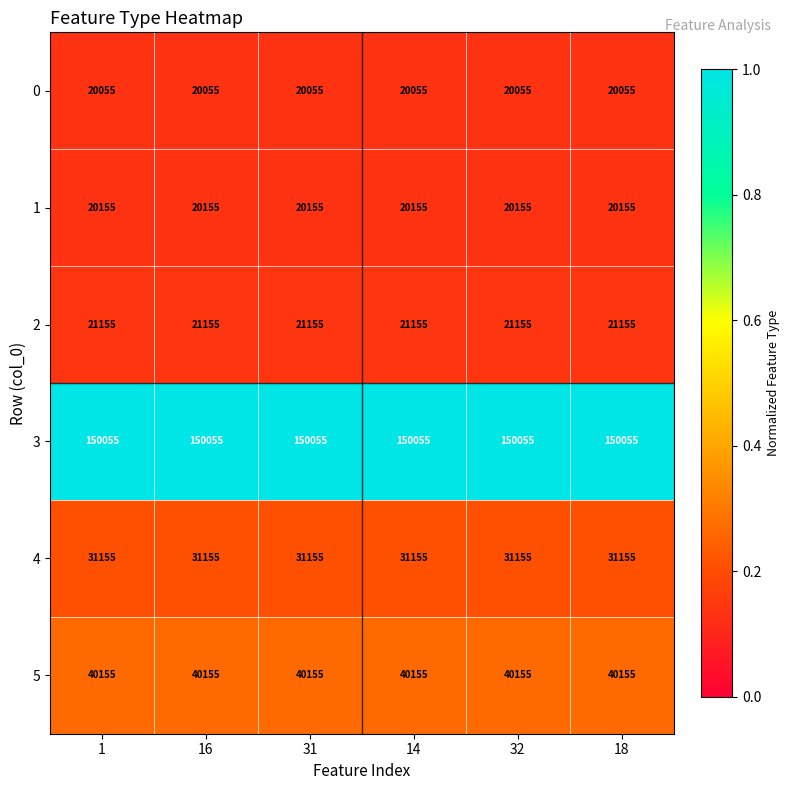

Is it true that 4 equals 31155 at 32?

True